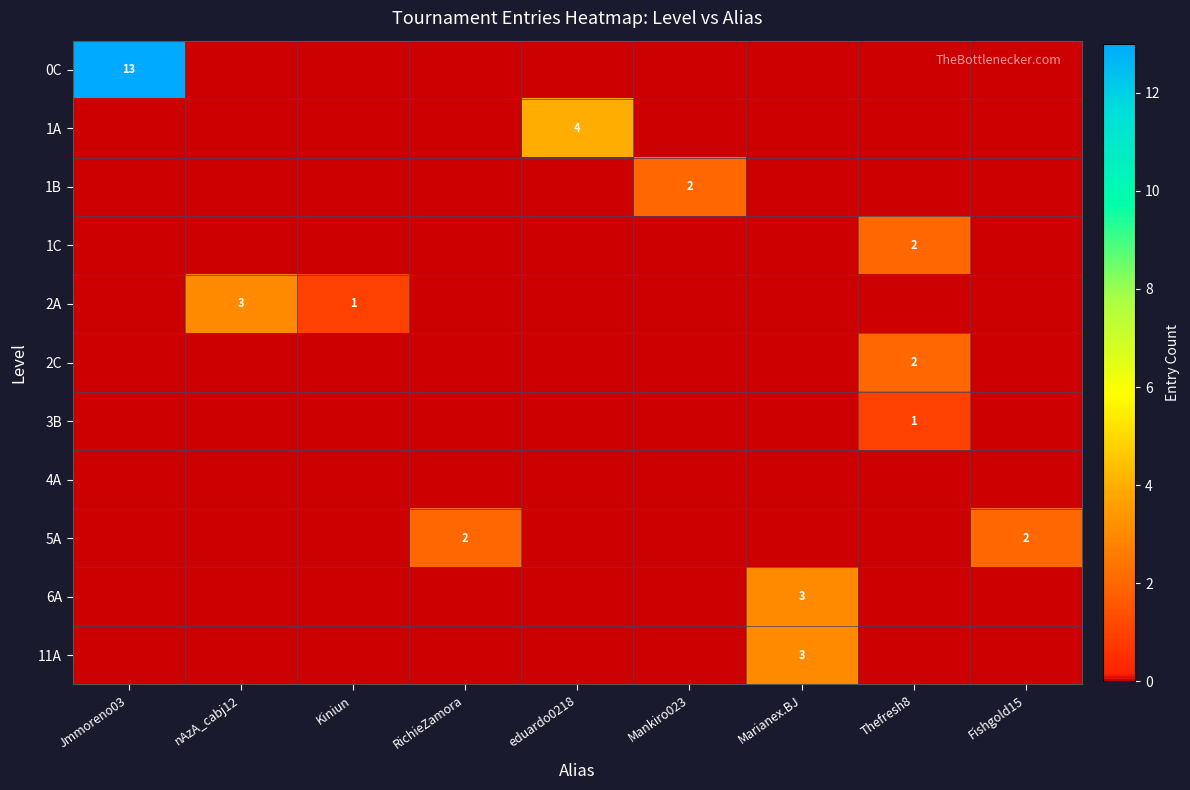

True or false: 0C has a value of 13 at Jmmoreno03.

True